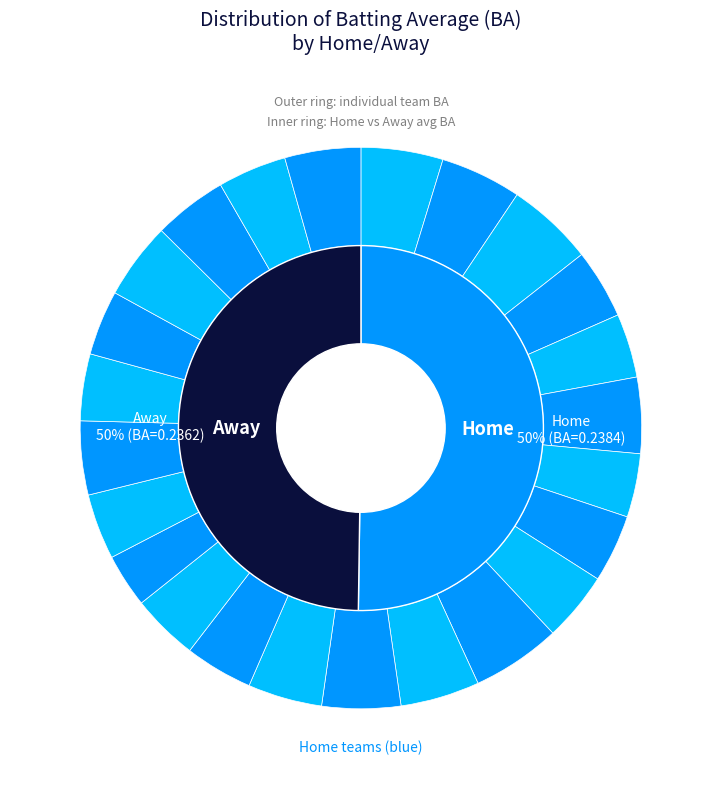

Does ATL account for over 50% of the chart?

No